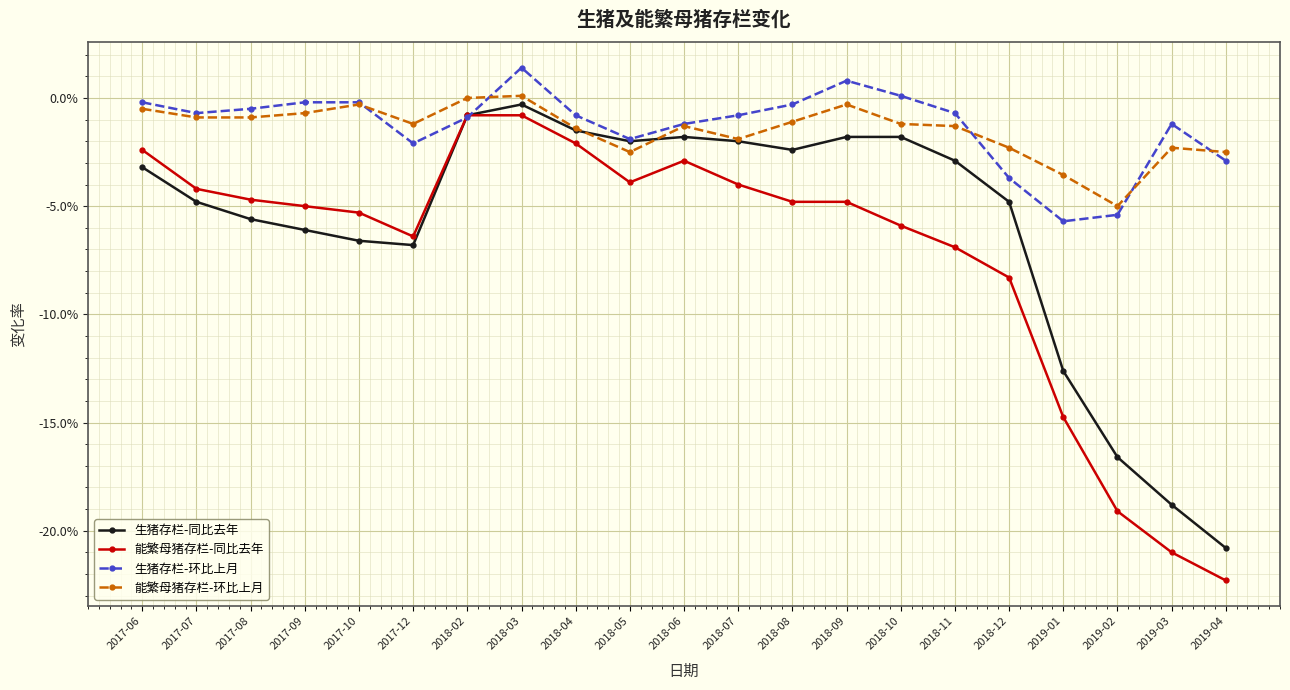

What is the minimum value shown in the chart?

-0.2